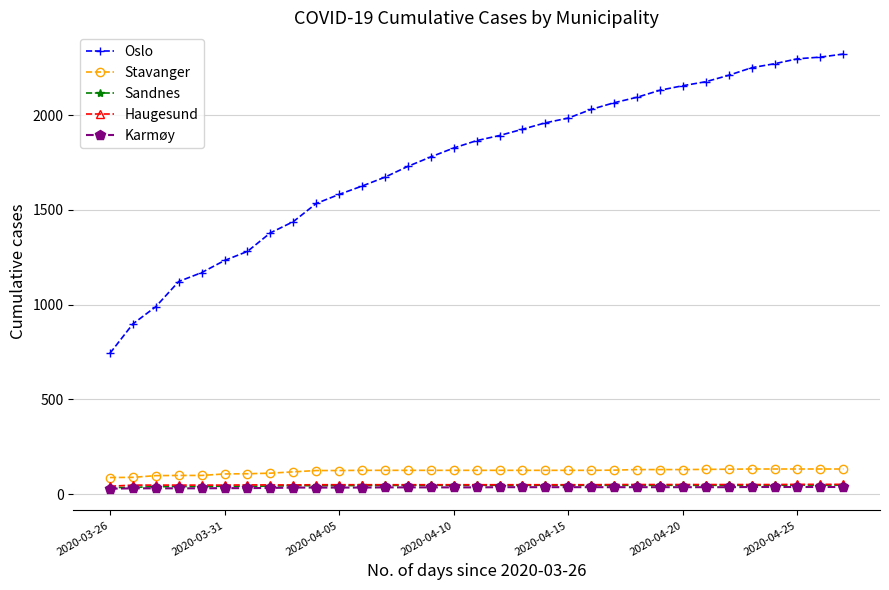

What is the greatest value displayed?

2323